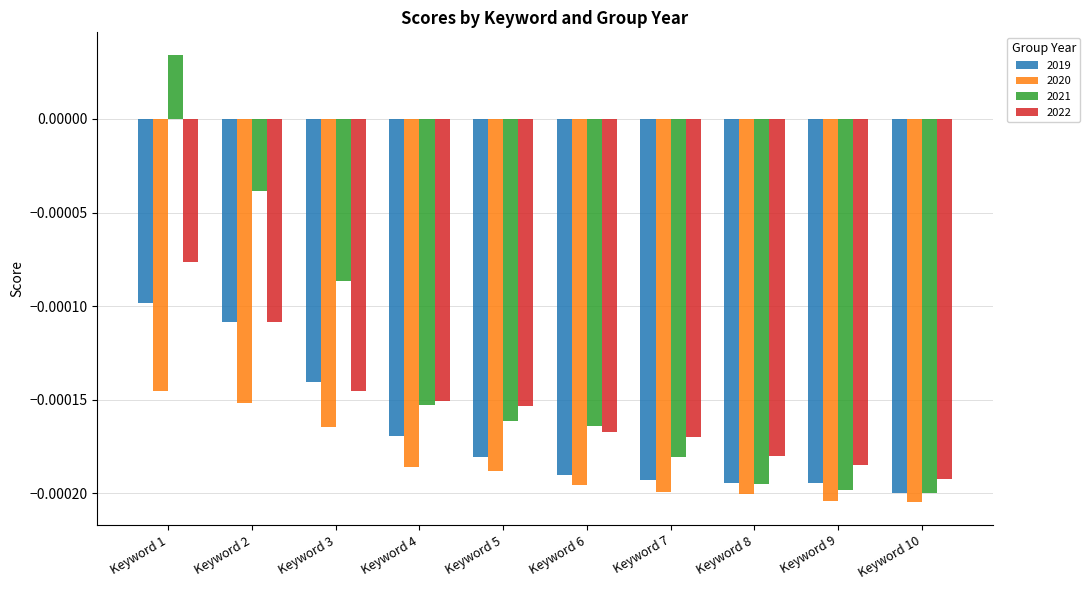

Which series has the widest spread of values?

2021